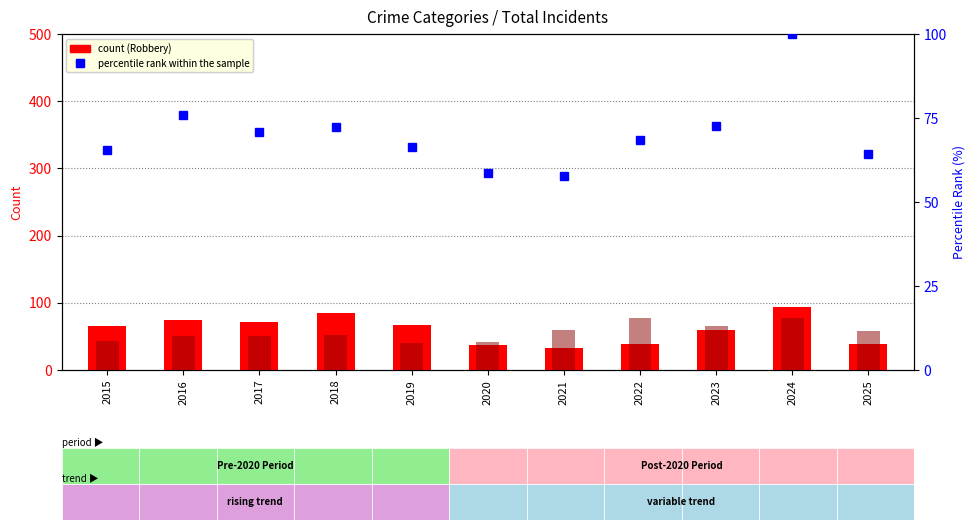

Reading left to right, list all the values displayed in this chart.

Robbery: 65.0	75.0	71.0	85.0	67.0	37.0	32.0	39.0	60.0	94.0	39.0
Aggravated Assault: 43.0	51.0	51.0	52.0	40.0	42.0	60.0	77.0	66.0	77.0	58.0
percentile rank within the sample: 65.6	75.9	70.8	72.3	66.4	58.5	57.7	68.4	72.7	100.0	64.4